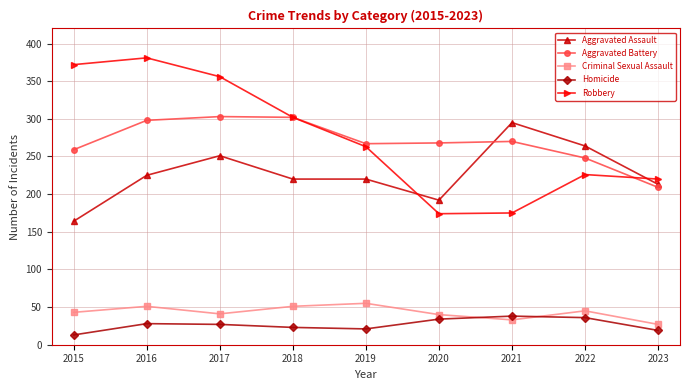

Which series has the widest spread of values?

Robbery